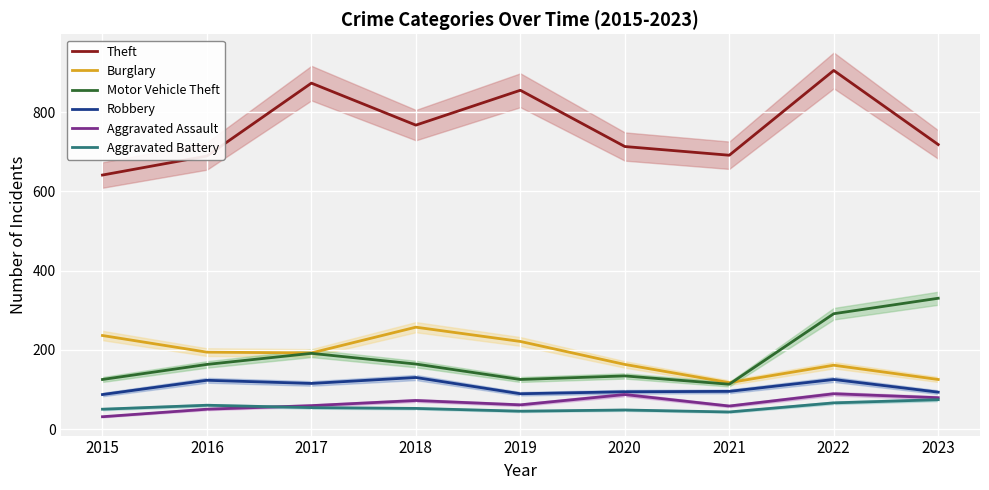

Rank the series by their maximum value, from highest to lowest.

Theft, Motor Vehicle Theft, Burglary, Robbery, Aggravated Assault, Aggravated Battery